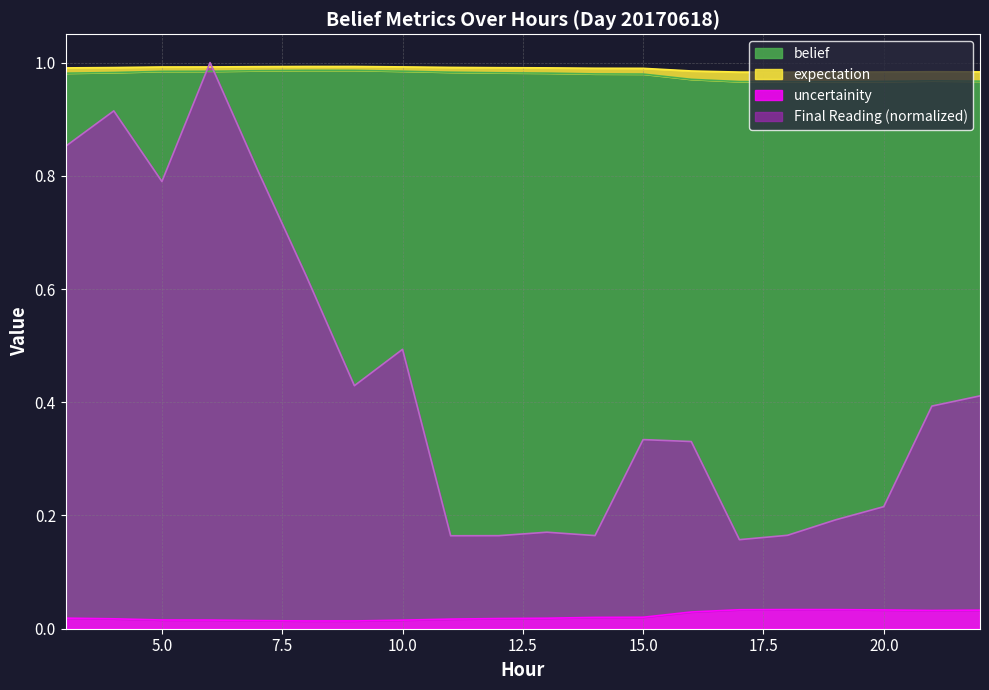

What is the sum of all expectation values?

19.8